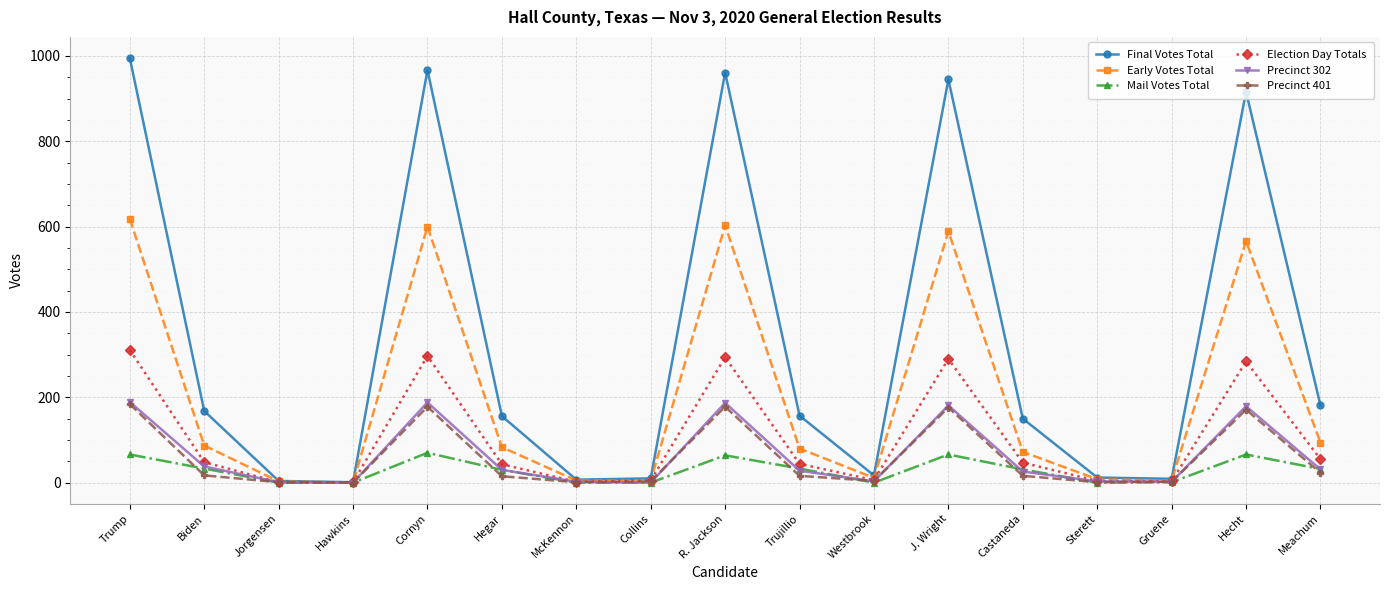

Is this an area chart (filled region under the line)?

No